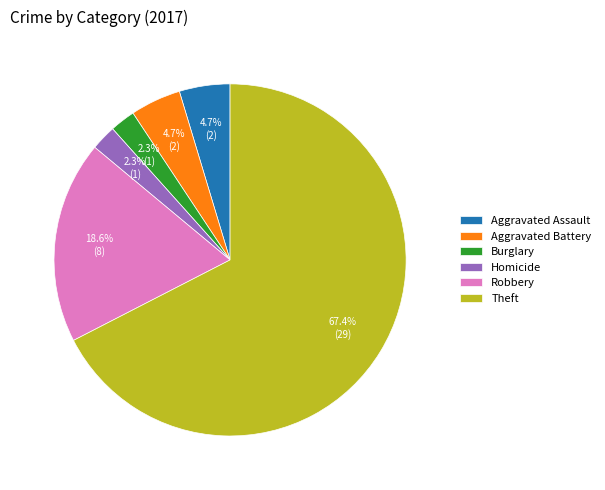

Which slice is the largest?

Theft